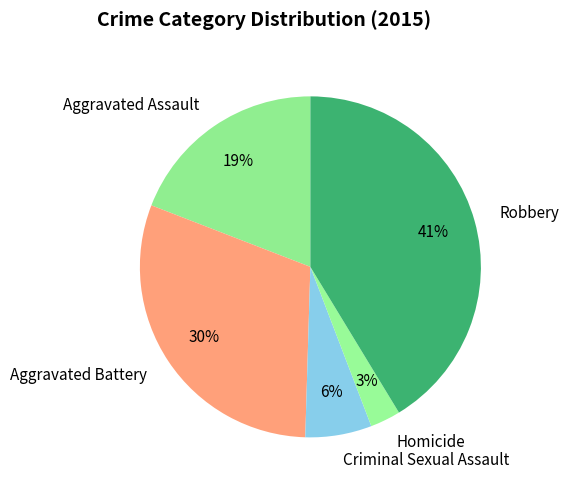

Which has a higher value, Aggravated Assault or Robbery?

Robbery